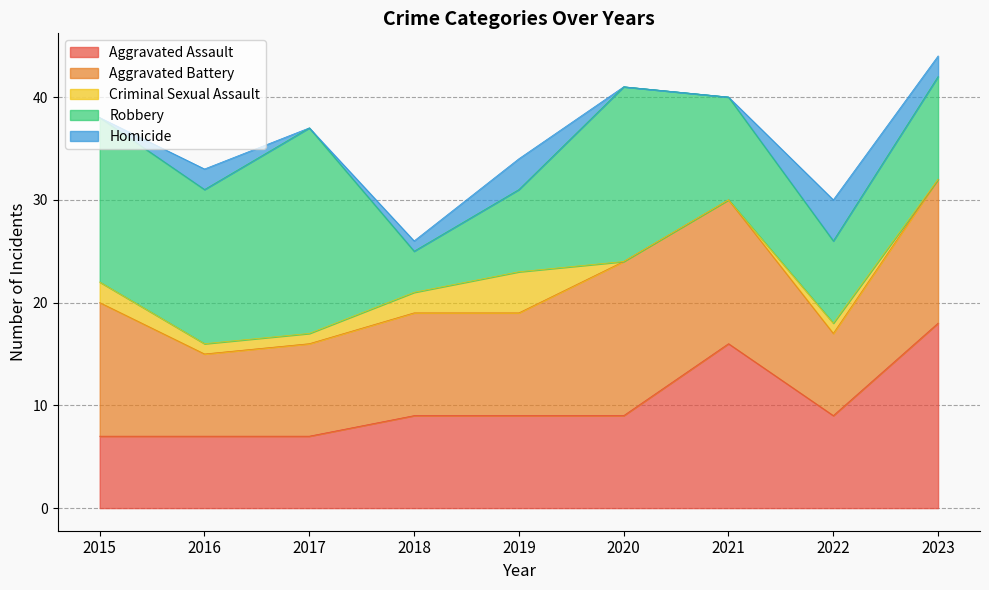

How many interior local valleys does the Robbery series have?

3